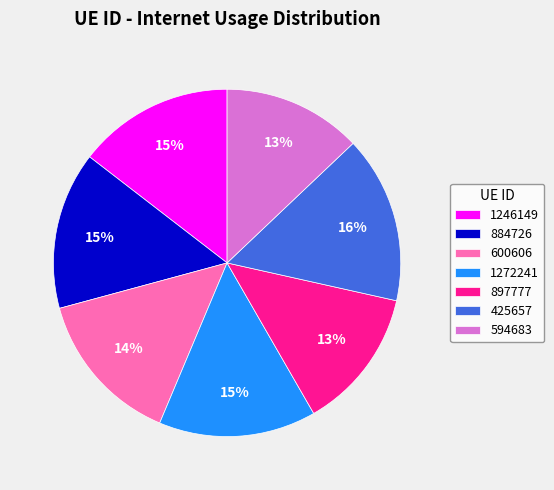

True or false: 594683 accounts for 20% of the total.

False